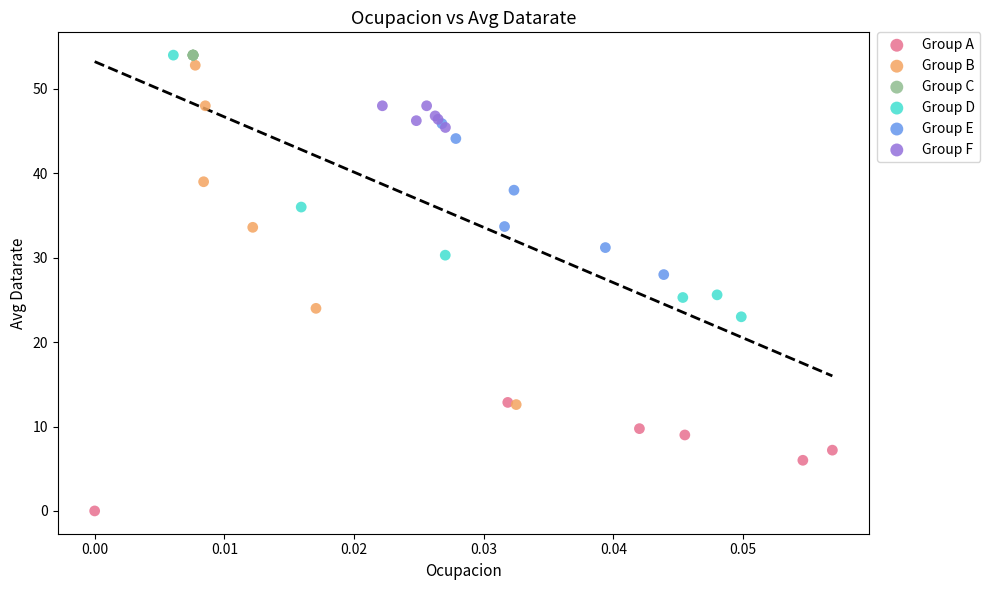

Which series contains the lowest Y value?

Group A